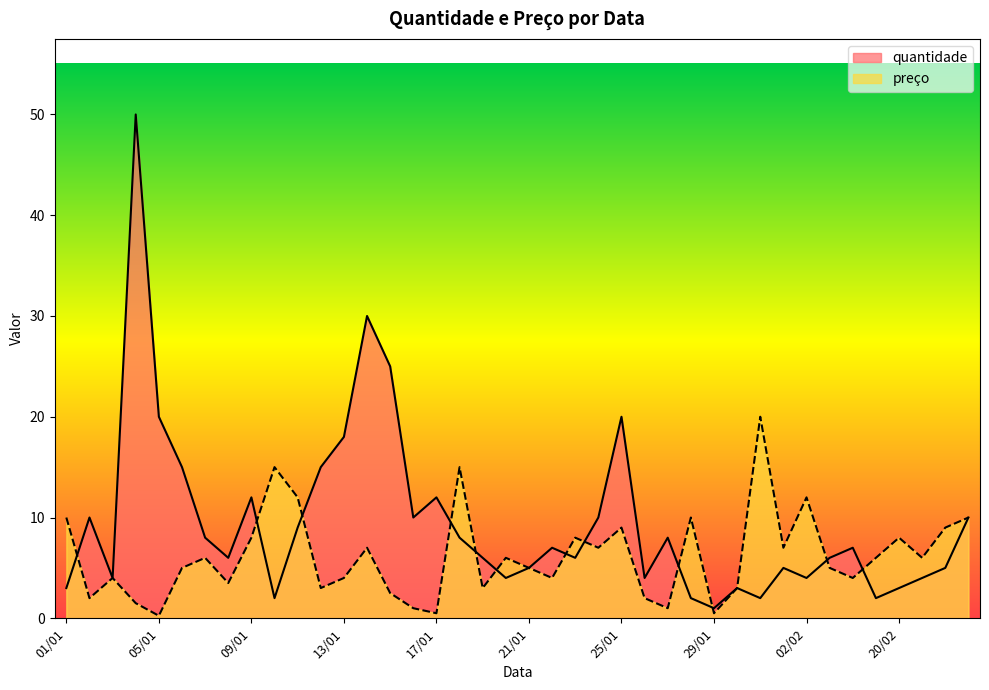

In preço, how many points are lower than both neighbors (excluding endpoints)?

13